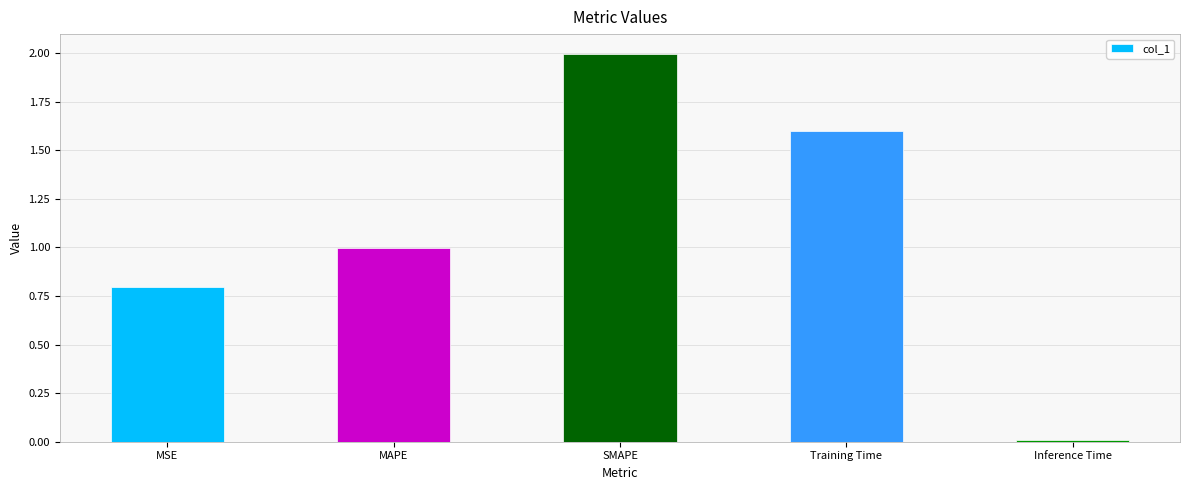

The chart shows a value of 3.3 at SMAPE. True or false?

False